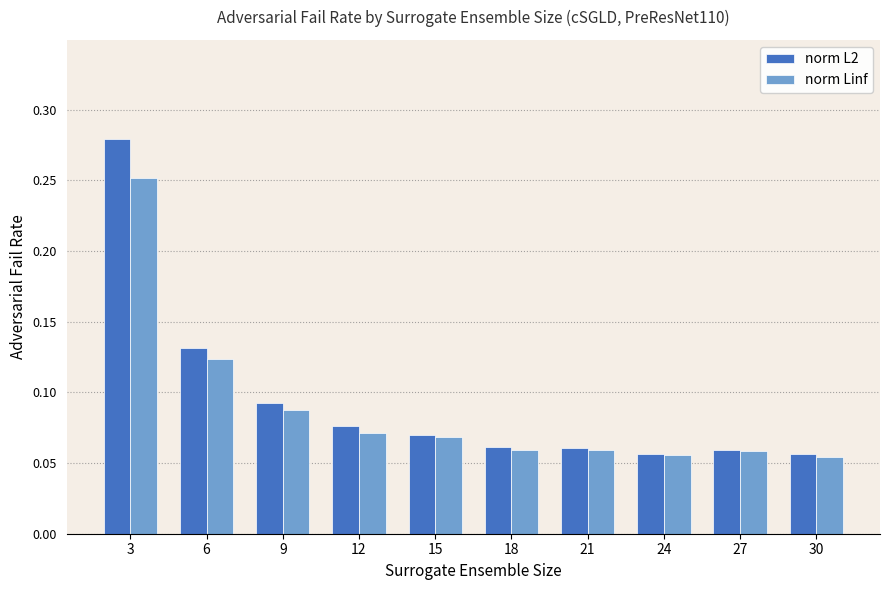

At which category is the sum across all series the highest?

3